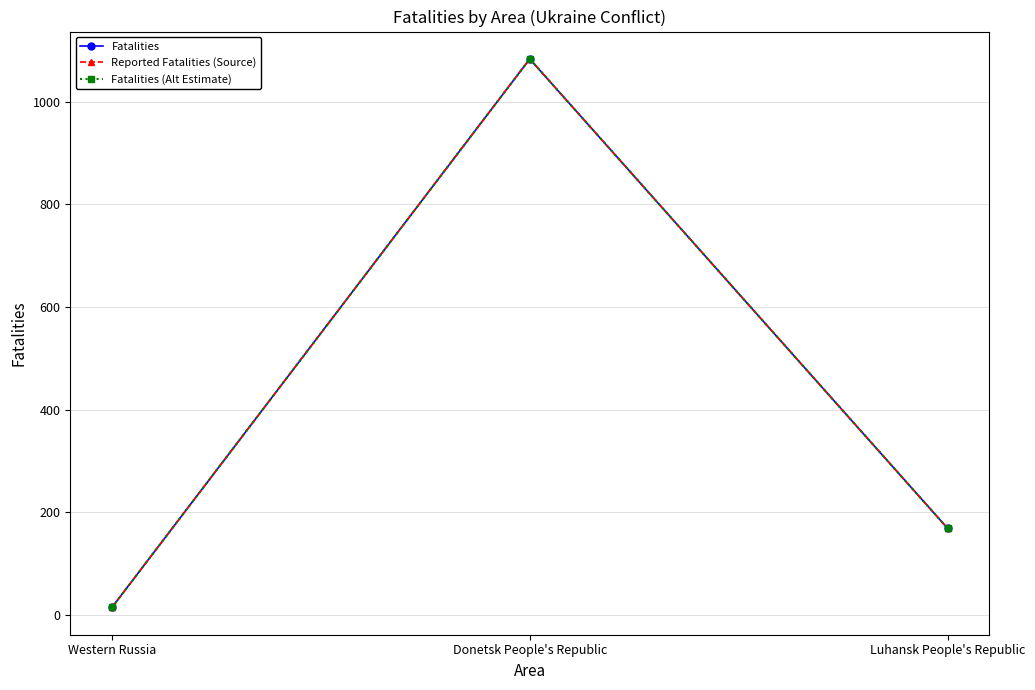

Does the chart have visible grid lines?

Yes